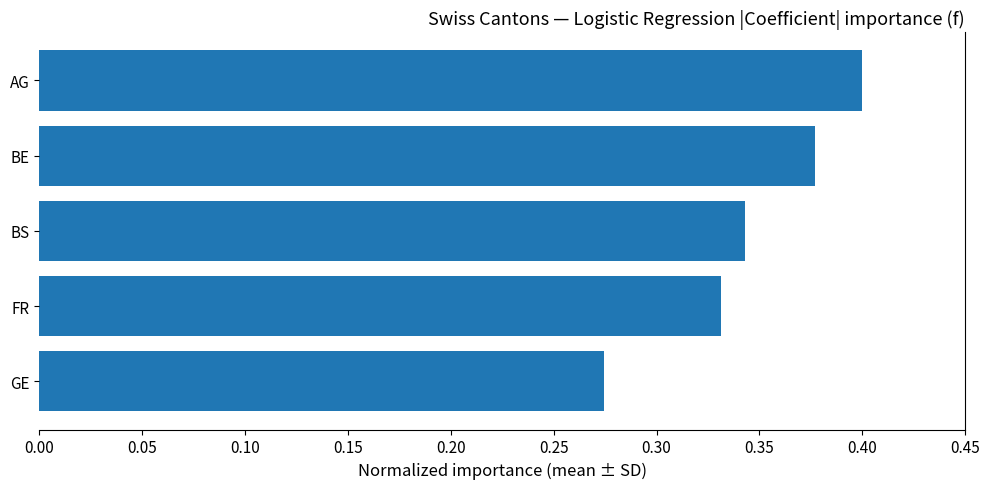

Count the values in the range 0 to 1.

5